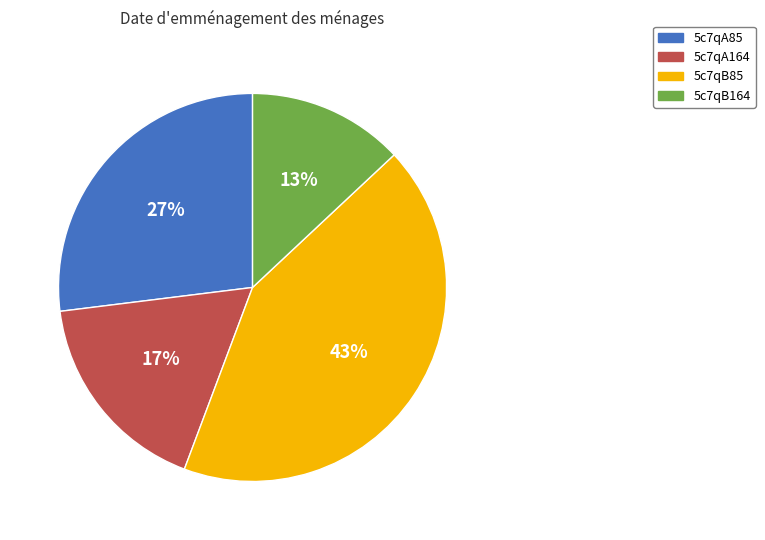

Count the number of slices in the pie.

4